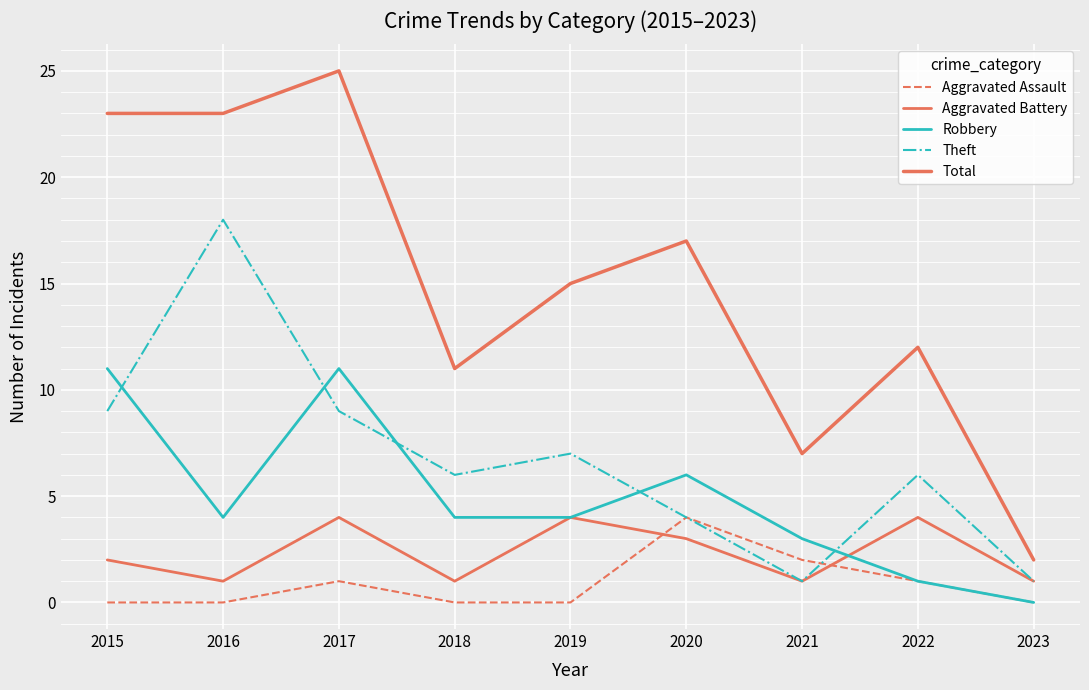

Where is Aggravated Assault nearest to the value 2?

2021